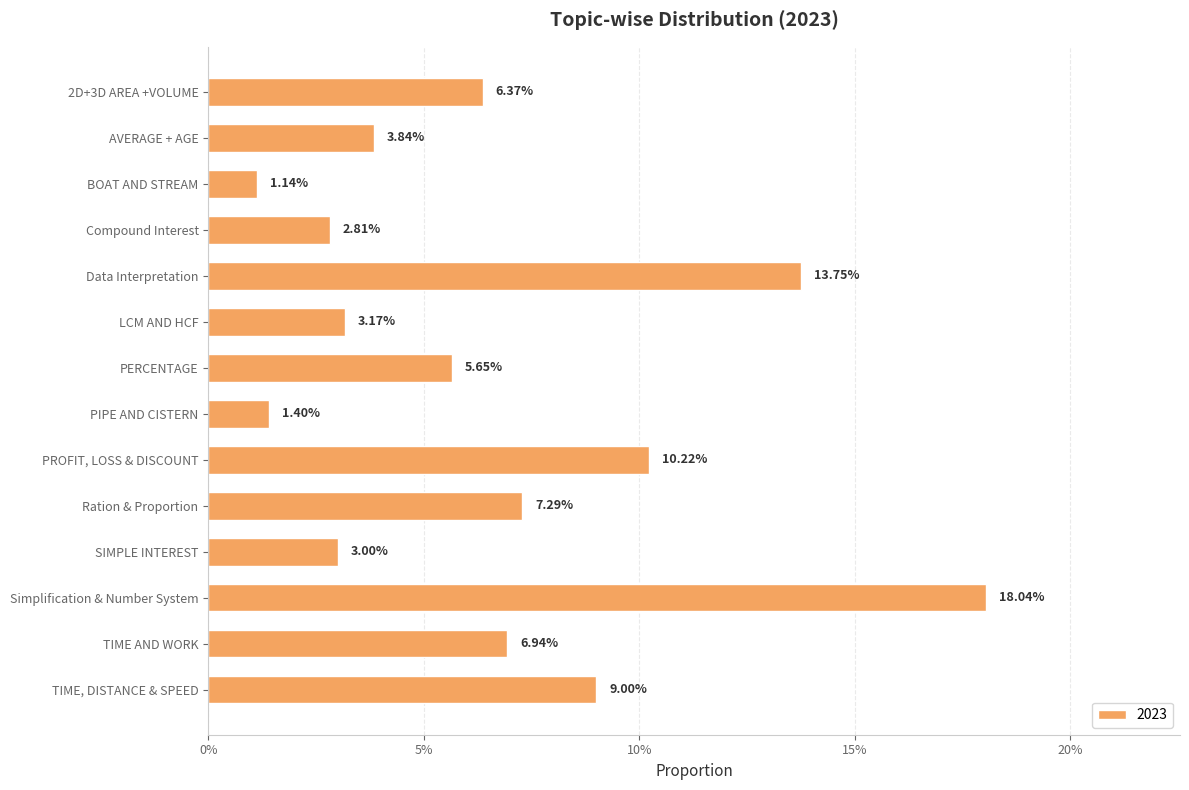

List the labels in order of value, smallest first.

BOAT AND STREAM, PIPE AND CISTERN, Compound Interest, SIMPLE INTEREST, LCM AND HCF, AVERAGE + AGE, PERCENTAGE, 2D+3D AREA +VOLUME, TIME AND WORK, Ration & Proportion, TIME, DISTANCE & SPEED, PROFIT, LOSS & DISCOUNT, Data Interpretation, Simplification & Number System